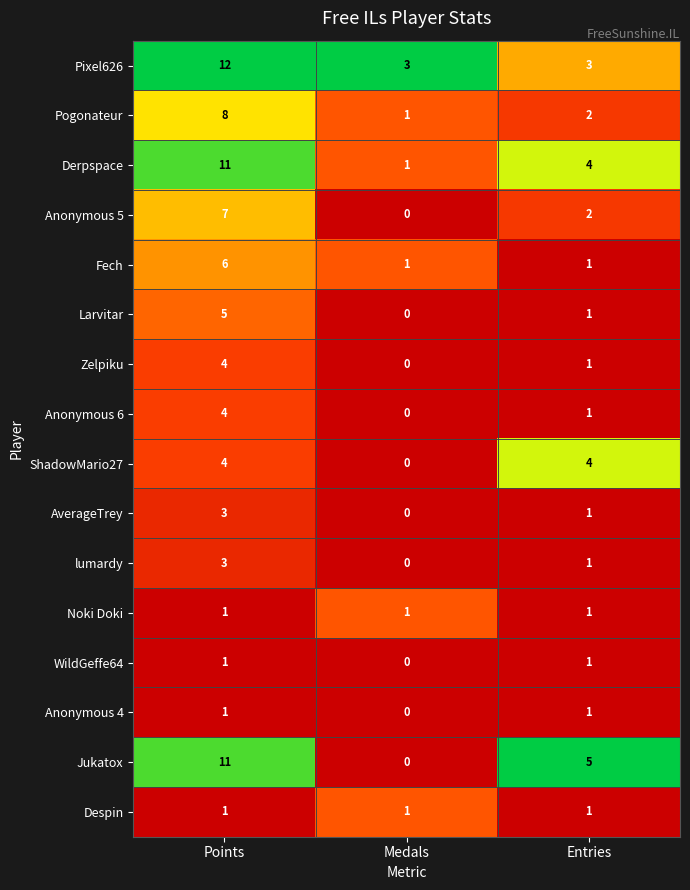

How many data points does each series have?

3